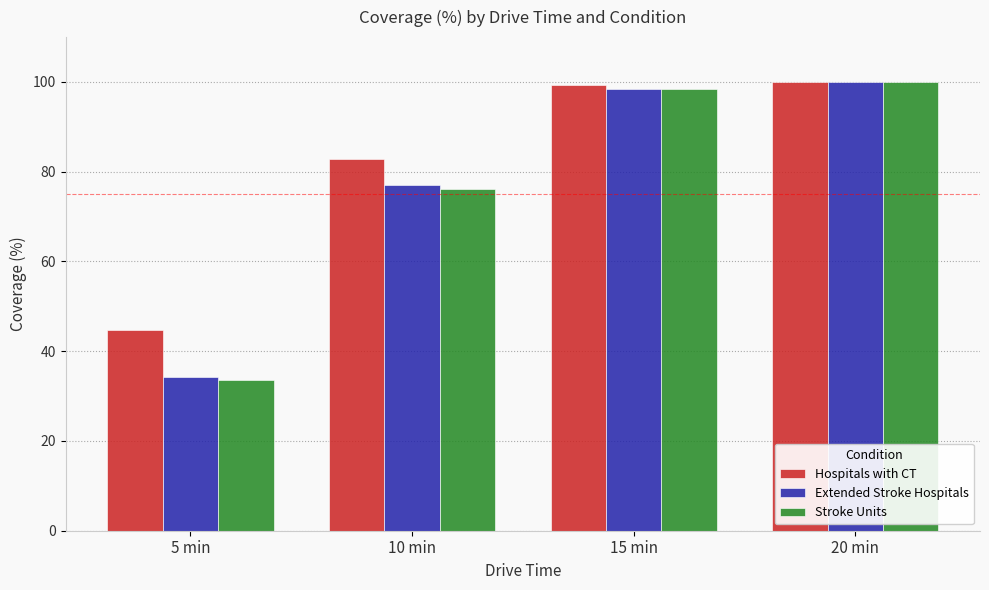

What is the value of the Stroke Units bar at the 1st from the left?

33.6